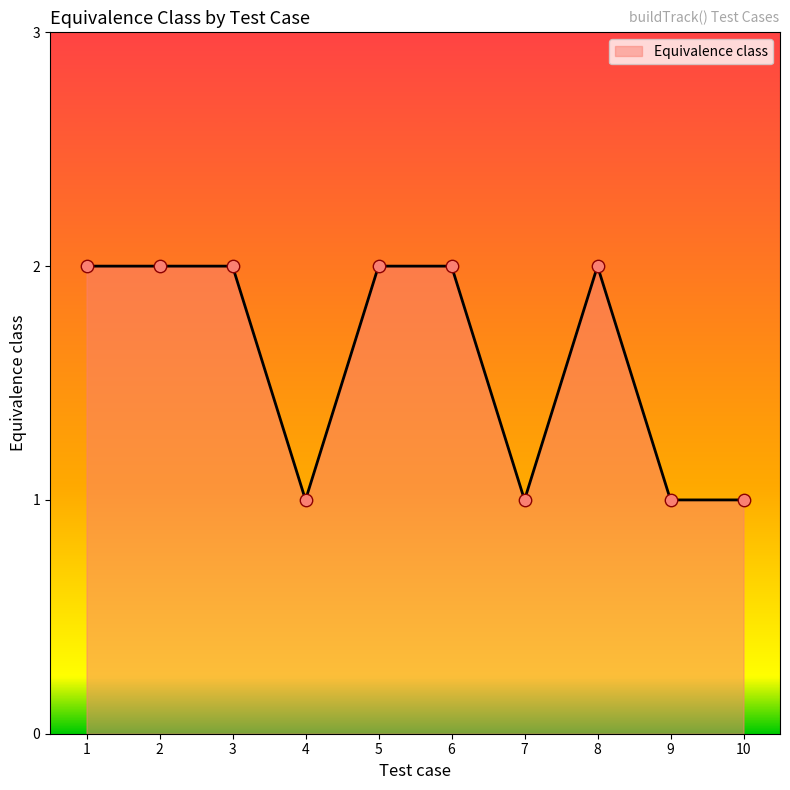

What is the ratio of the value at 1 to the value at 5?

1.0